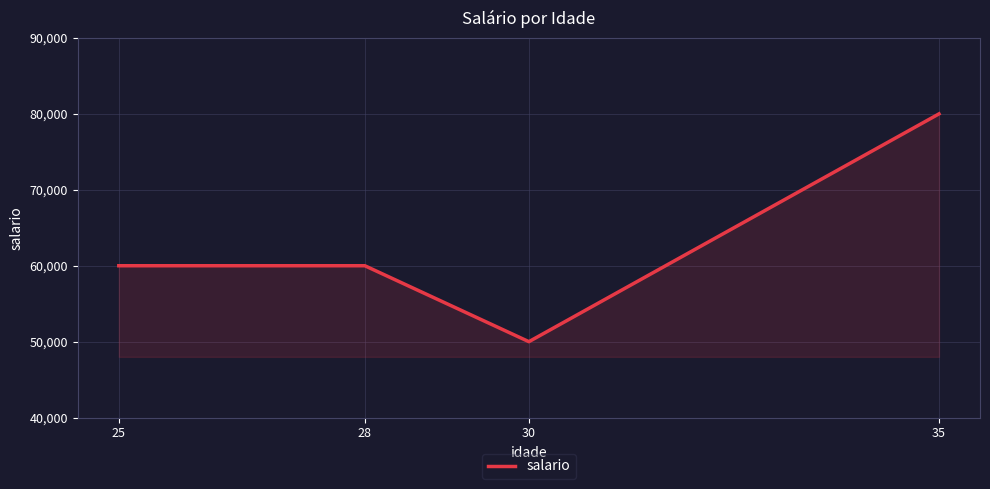

The value at 35 is 80000. True or false?

True